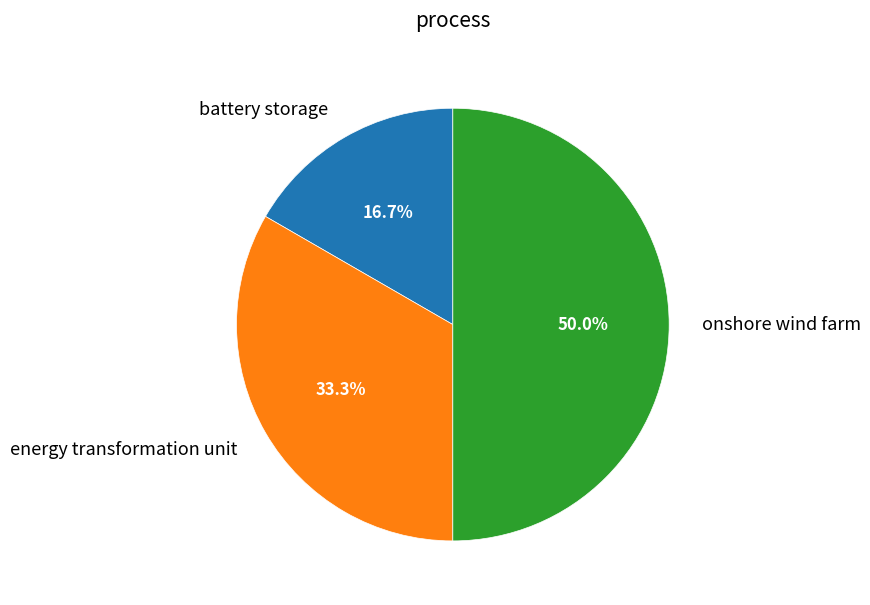

Which slice is the smallest?

battery storage